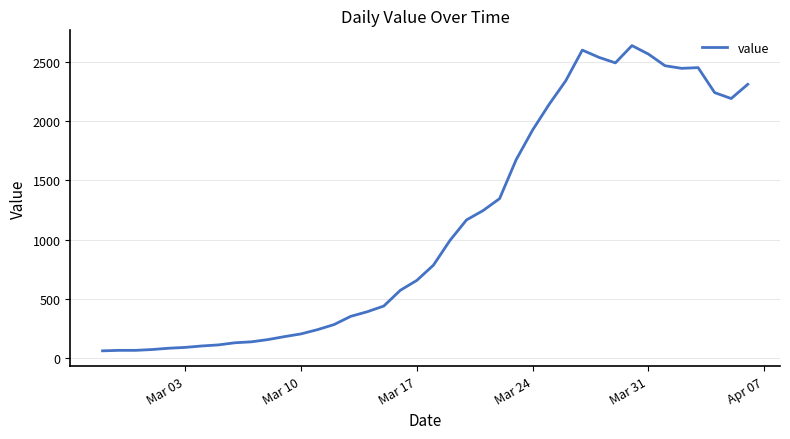

What is the minimum value shown in the chart?

61